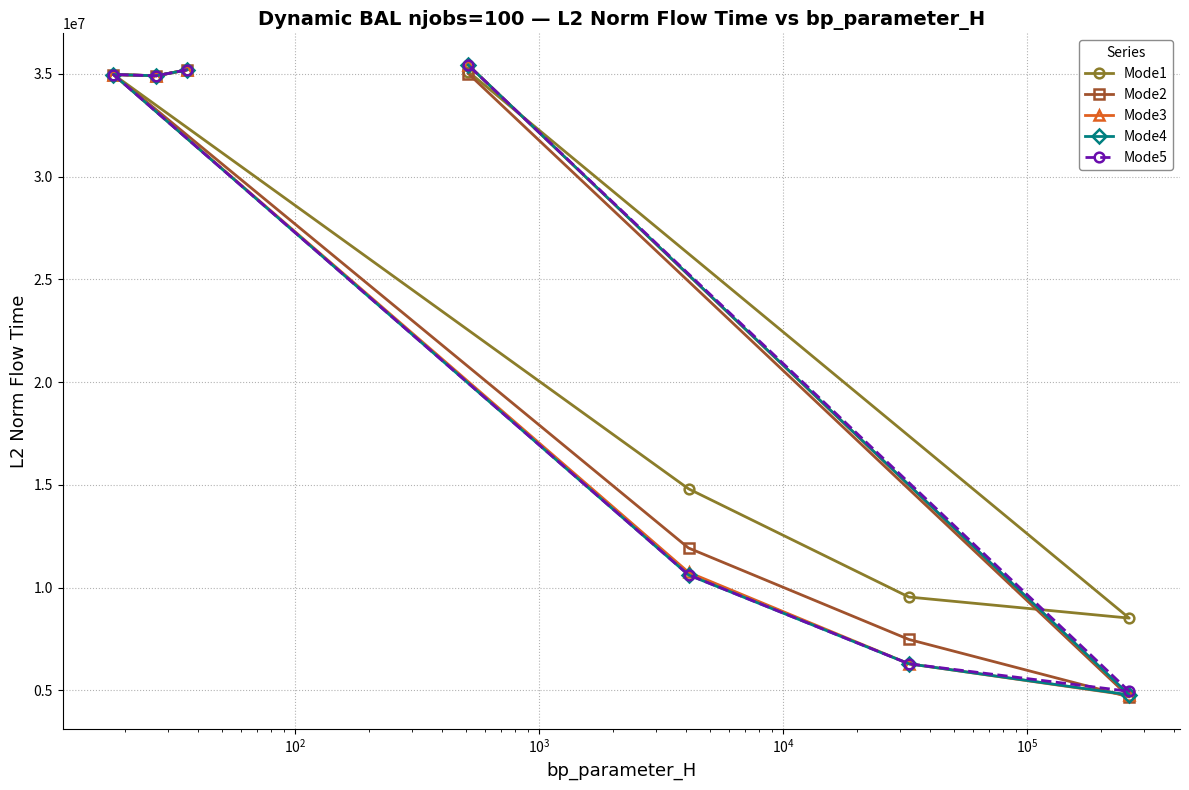

Which series has the largest range (max minus min)?

Mode3